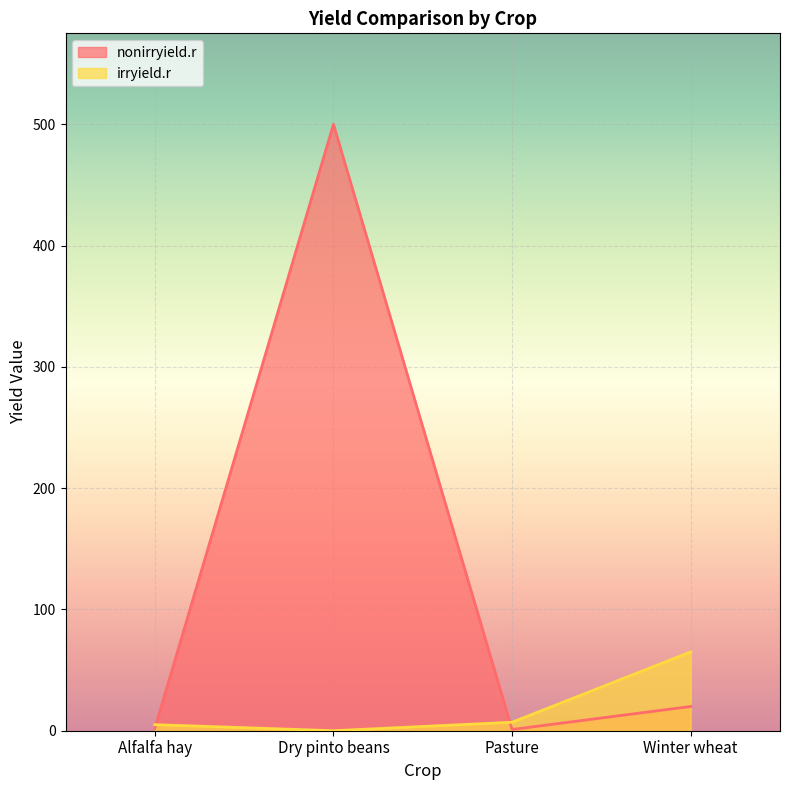

How many times do irryield.r and nonirryield.r cross each other?

2